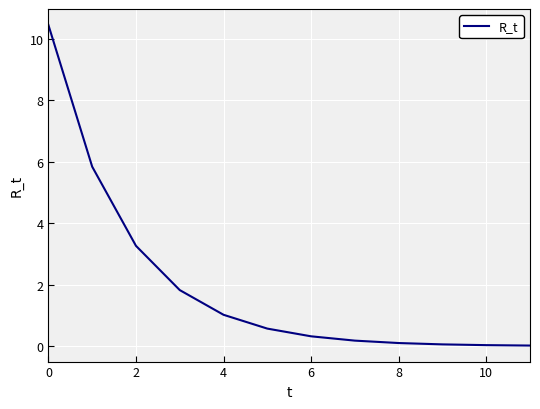

What is the difference between the maximum and minimum values?

10.4